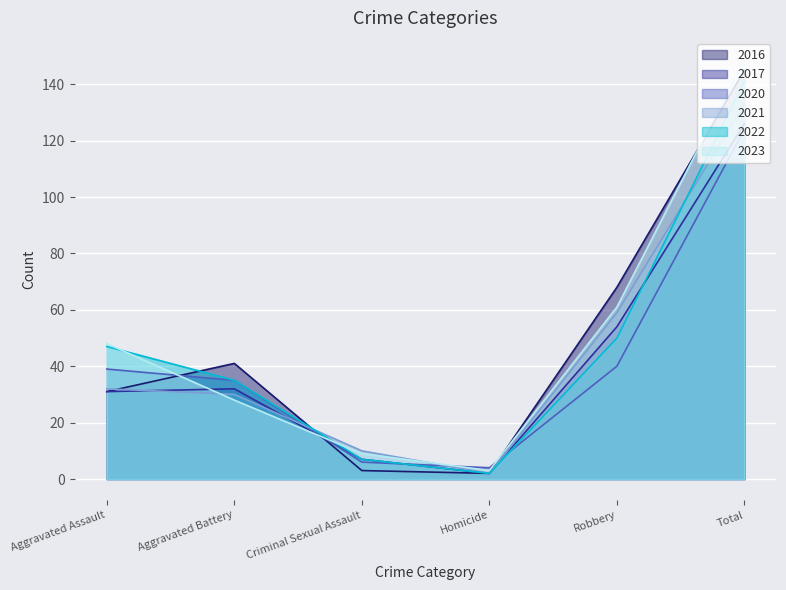

Where does the 2017 series first go above 32?

Robbery